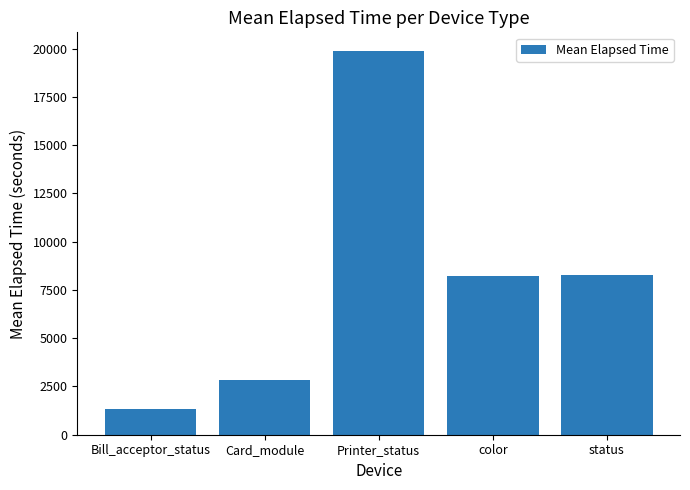

What is the greatest value displayed?

19853.5